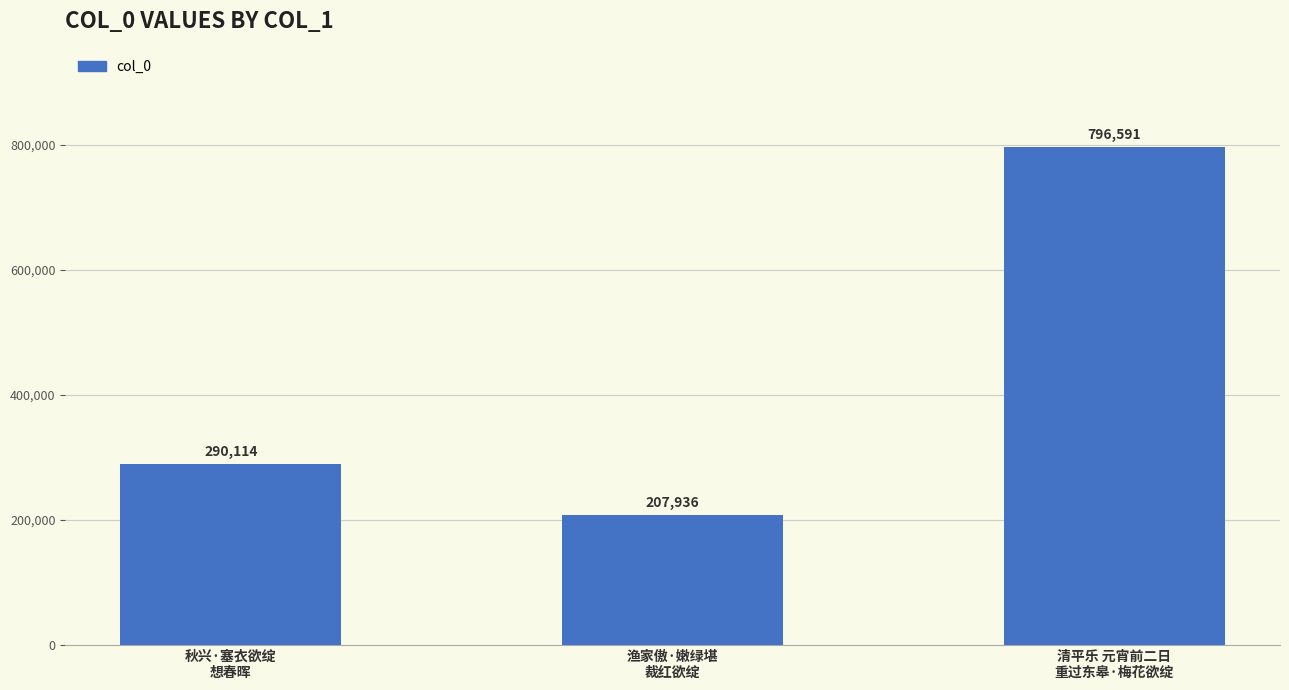

Rank the categories by value from highest to lowest.

清平乐 元宵前二日
重过东皋·梅花欲绽, 秋兴·塞衣欲绽
想春晖, 渔家傲·嫩绿堪
裁红欲绽